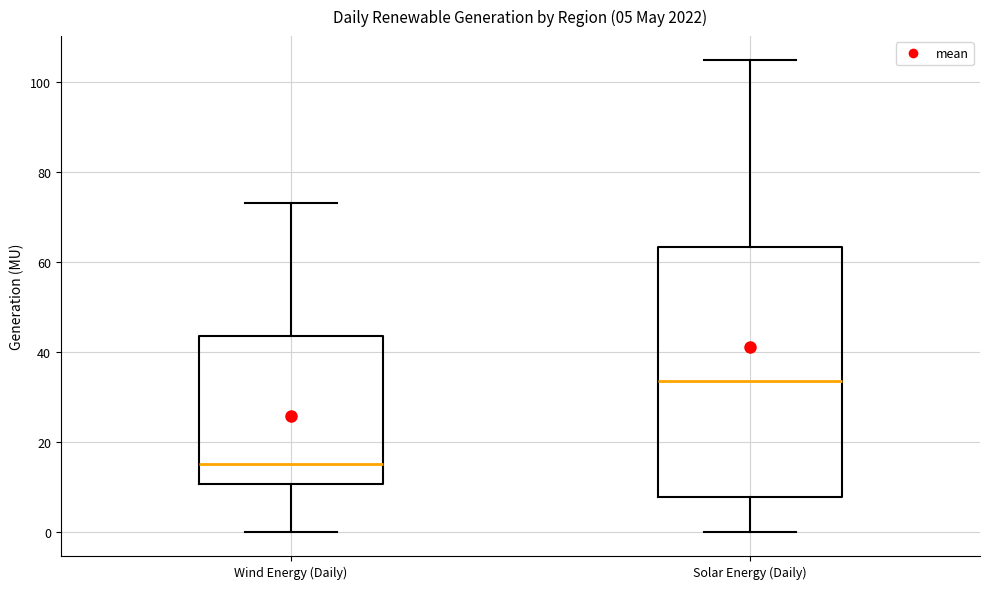

Which box has the highest median line?

Solar Energy (Daily)